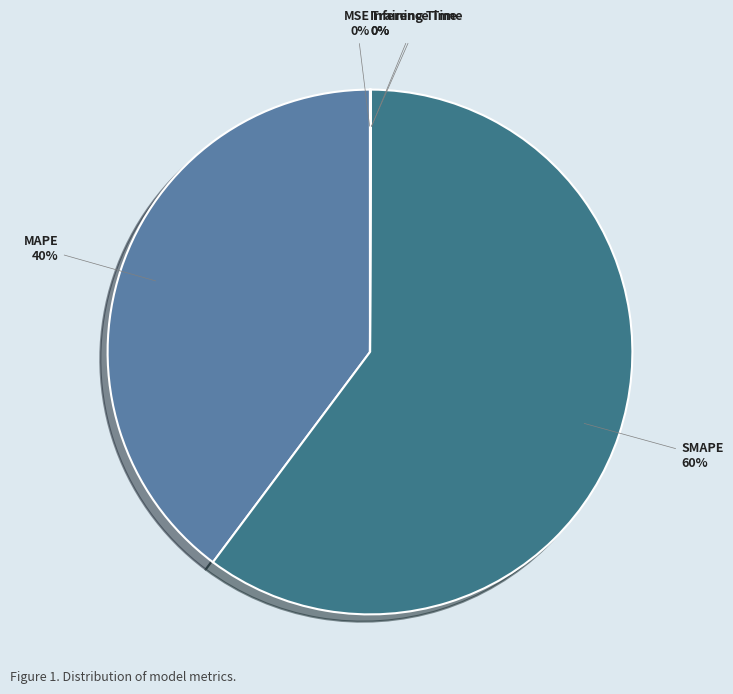

Is it true that SMAPE is 60% of the pie?

True